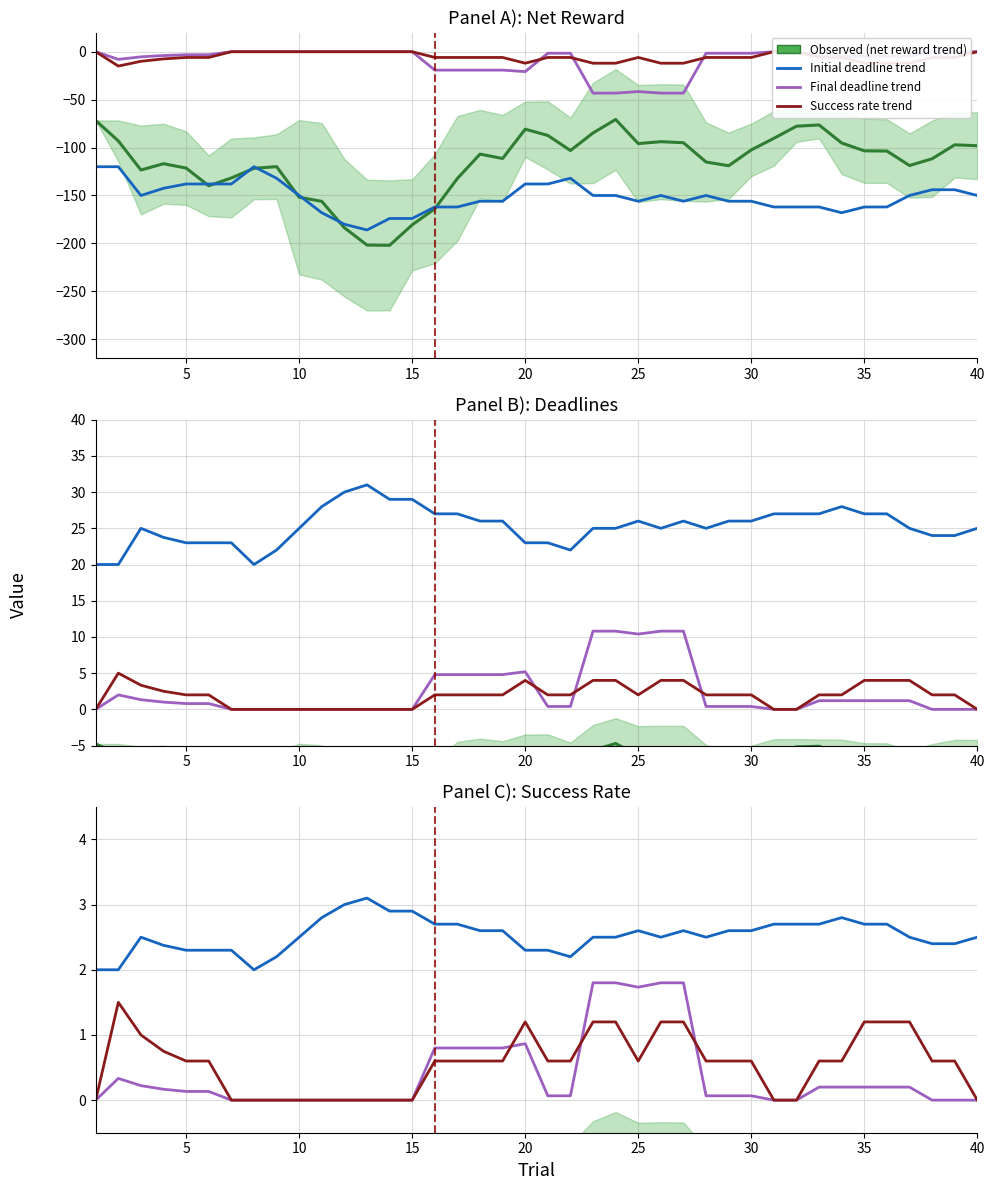

Reading left to right, extract all data points from this chart.

Observed (net reward trend): -0.7	-0.9	-1.2	-1.2	-1.2	-1.4	-1.3	-1.2	-1.2	-1.5	-1.6	-1.8	-2.0	-2.0	-1.8	-1.6	-1.3	-1.1	-1.1	-0.8	-0.9	-1.0	-0.8	-0.7	-1.0	-0.9	-0.9	-1.2	-1.2	-1.0	-0.9	-0.8	-0.8	-1.0	-1.0	-1.0	-1.2	-1.1	-1.0	-1.0
Initial deadline trend: 2.0	2.0	2.5	2.4	2.3	2.3	2.3	2.0	2.2	2.5	2.8	3.0	3.1	2.9	2.9	2.7	2.7	2.6	2.6	2.3	2.3	2.2	2.5	2.5	2.6	2.5	2.6	2.5	2.6	2.6	2.7	2.7	2.7	2.8	2.7	2.7	2.5	2.4	2.4	2.5
Final deadline trend: 0.0	0.3	0.2	0.2	0.1	0.1	0.0	0.0	0.0	0.0	0.0	0.0	0.0	0.0	0.0	0.8	0.8	0.8	0.8	0.9	0.1	0.1	1.8	1.8	1.7	1.8	1.8	0.1	0.1	0.1	0.0	0.0	0.2	0.2	0.2	0.2	0.2	0.0	0.0	0.0
Success rate trend: 0.0	1.5	1.0	0.8	0.6	0.6	0.0	0.0	0.0	0.0	0.0	0.0	0.0	0.0	0.0	0.6	0.6	0.6	0.6	1.2	0.6	0.6	1.2	1.2	0.6	1.2	1.2	0.6	0.6	0.6	0.0	0.0	0.6	0.6	1.2	1.2	1.2	0.6	0.6	0.0